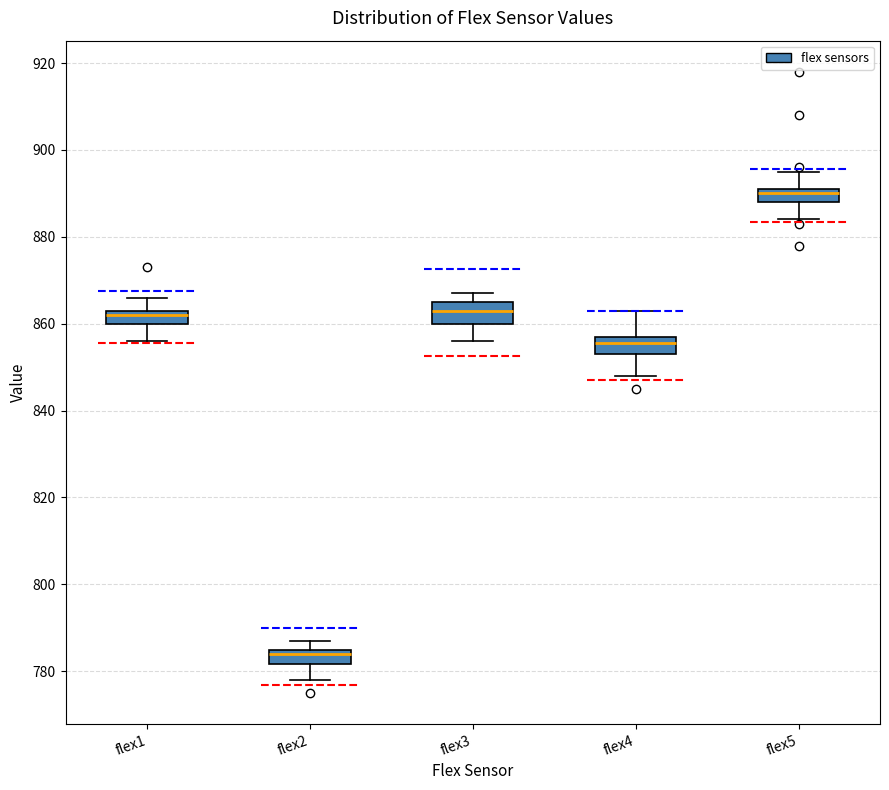

Reading left to right, transcribe this box plot: for each box, give where its median line is, the range the box spans, and where its two whiskers end, as read against the y-axis. The values are not printed on the chart, so give them approximately, as read against the axis.

flex1: median 862, box 860 to 864, whiskers 856 to 866
flex2: median 784, box 782 to 786, whiskers 778 to 788
flex3: median 864, box 860 to 866, whiskers 856 to 868
flex4: median 856, box 854 to 858, whiskers 848 to 864
flex5: median 890, box 888 to 892, whiskers 884 to 896